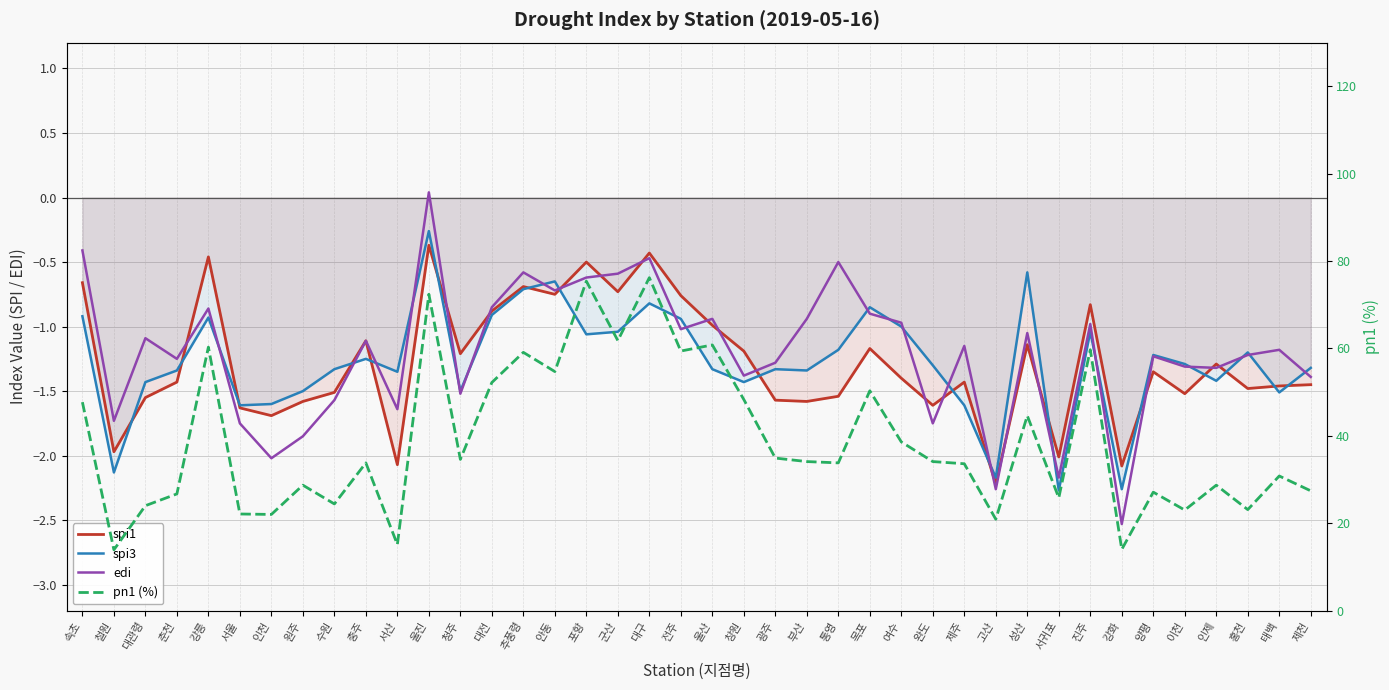

What is the sum of the spi1 values at 대구 and 제주?

-1.9